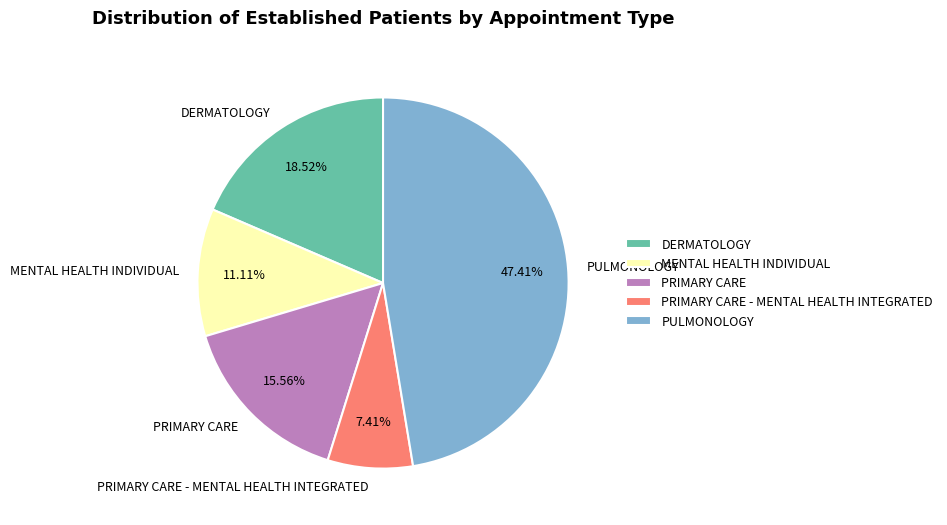

Does DERMATOLOGY account for over 50% of the chart?

No